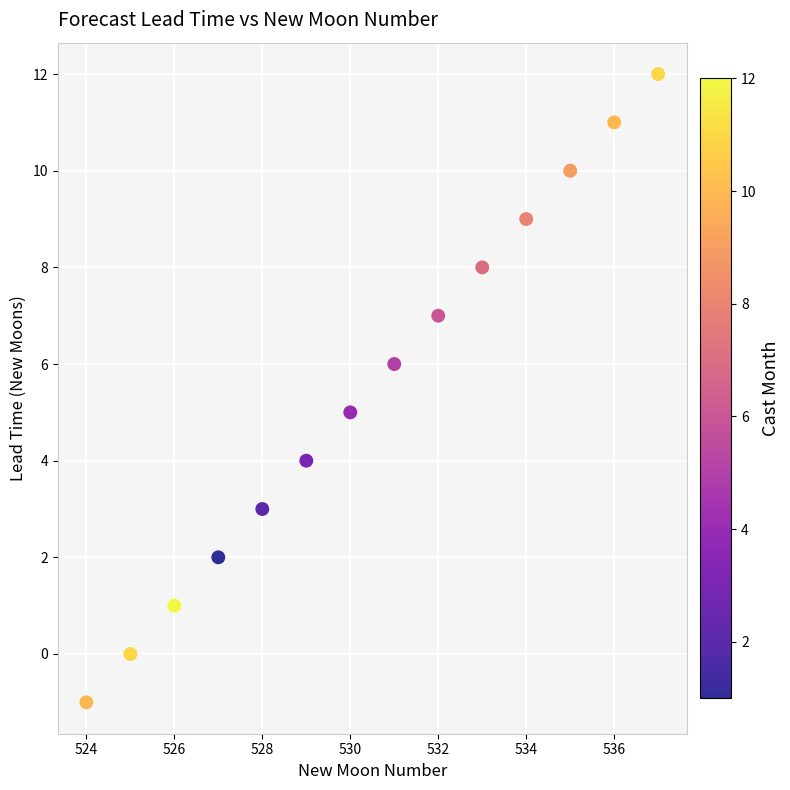

What is the range of Y values (max minus min)?

13